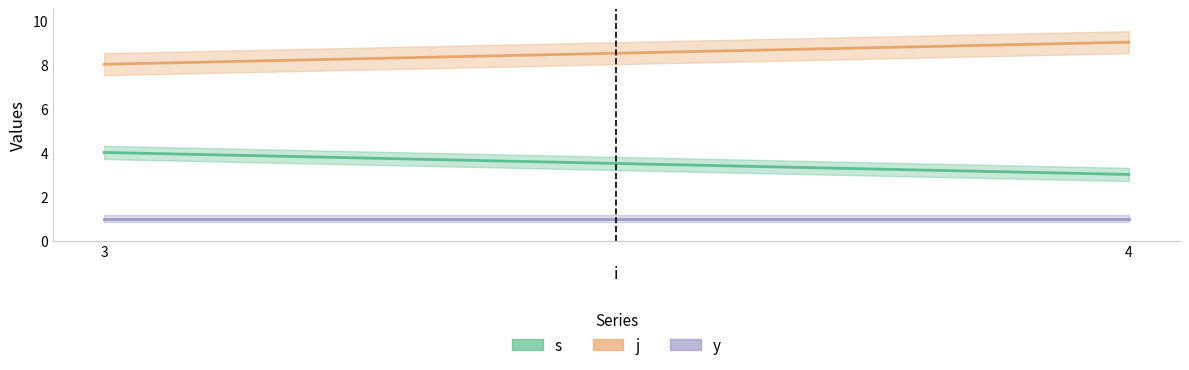

Is the value of y at 4 greater than the value of s at 4?

No